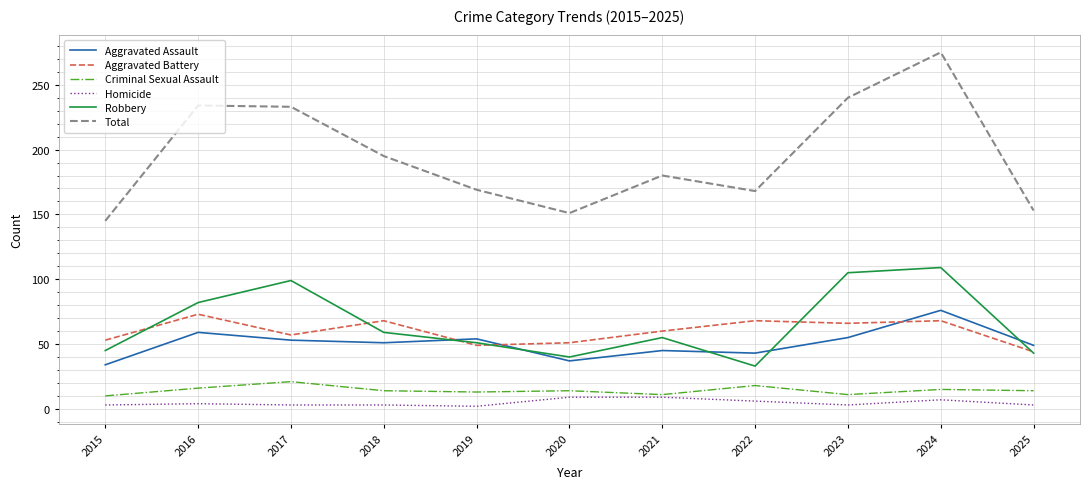

True or false: Total and Criminal Sexual Assault cross at least once.

False